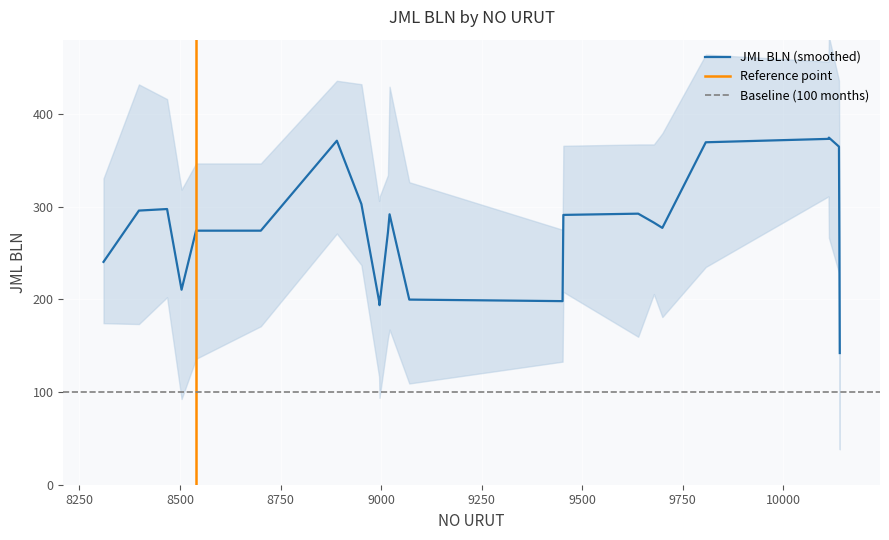

How many categories are shown in the chart?

24